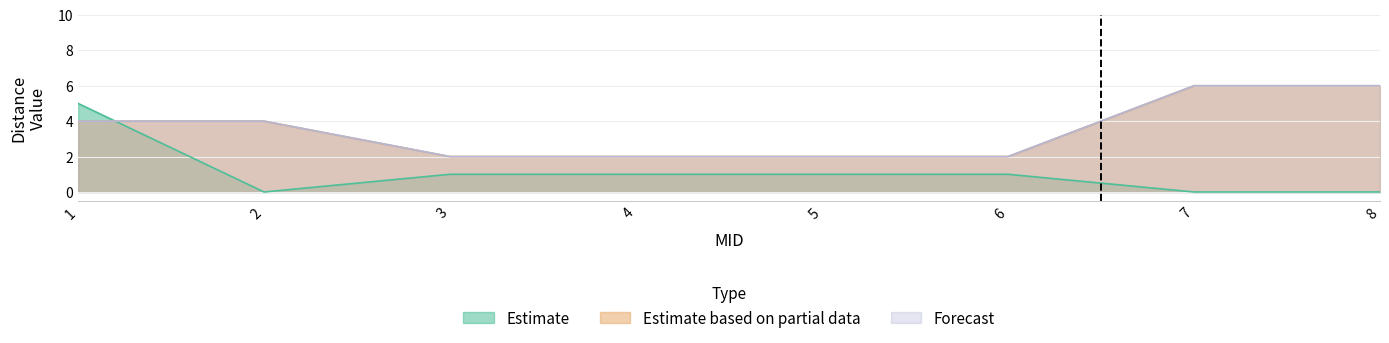

What is the total value across all series at 6?

5